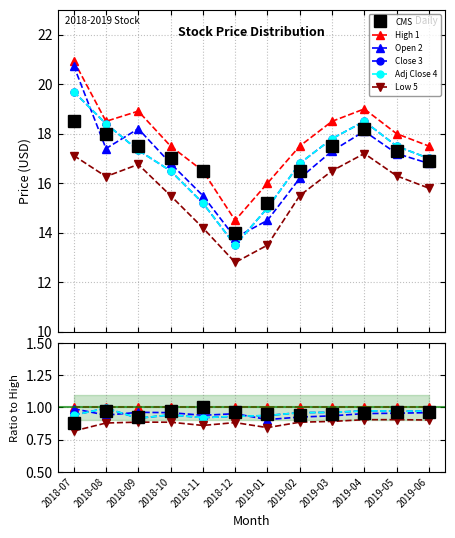

What is the sum of the CMS values at 2018-09 and 2018-10?

1.9